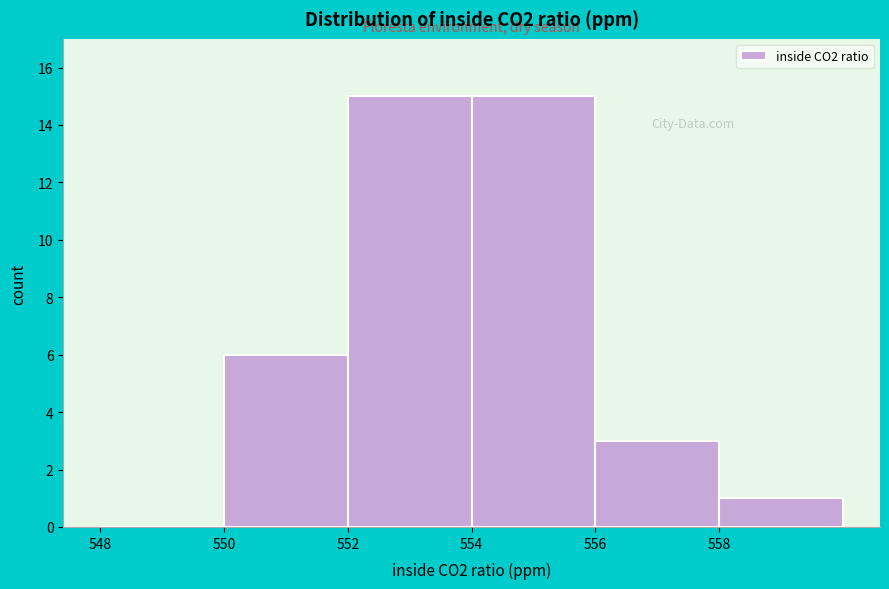

Reading left to right, list every bar in this chart as the range it spans on the x-axis followed by its height. The values are not printed on the chart, so give them approximately, as read against the axis.

548 to 550: 0
550 to 552: 6
552 to 554: 15
554 to 556: 15
556 to 558: 3
558 to 560: 1